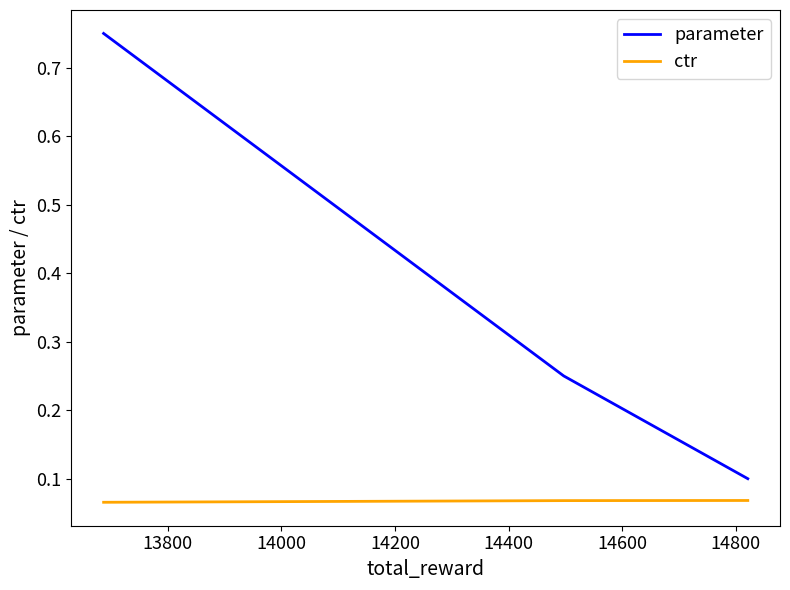

What are all the series names shown in the legend?

parameter, ctr